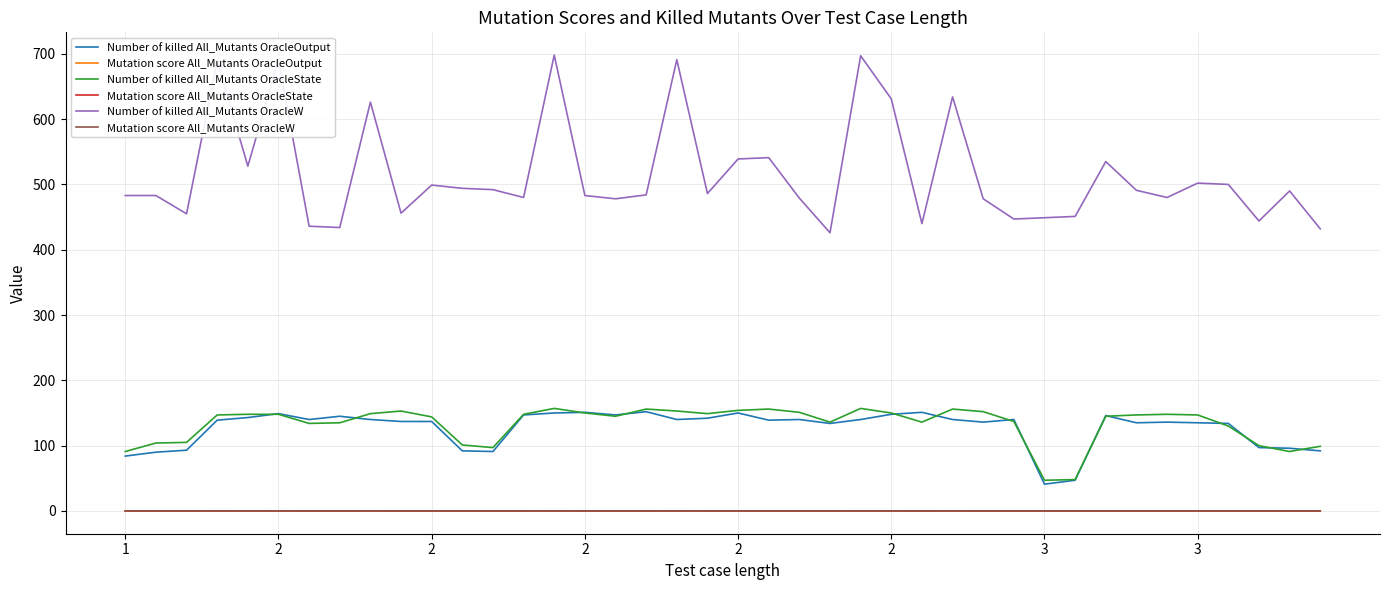

Which series ends up on top after the final intersection of Mutation score All_Mutants OracleState and Mutation score All_Mutants OracleOutput?

Mutation score All_Mutants OracleState